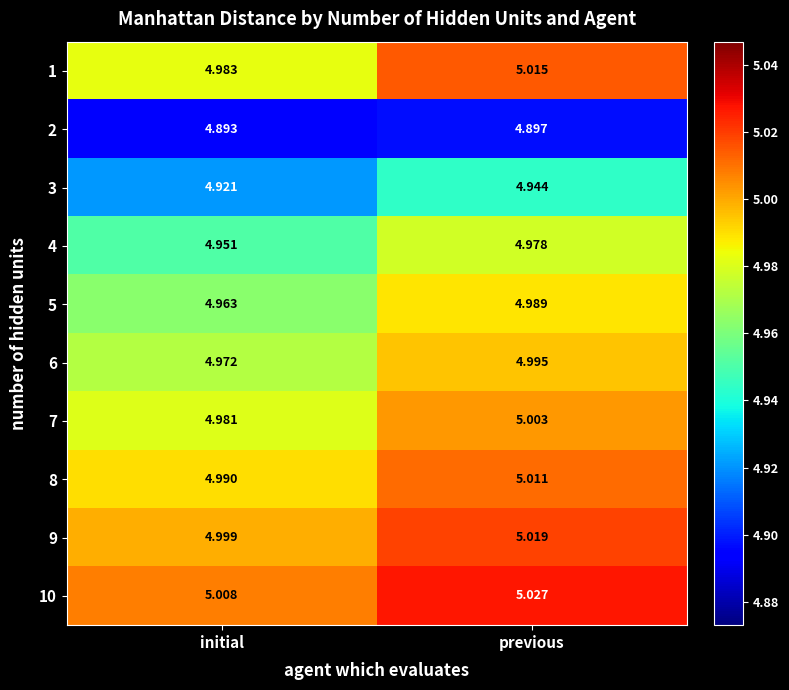

At which category is the sum across all series the highest?

previous